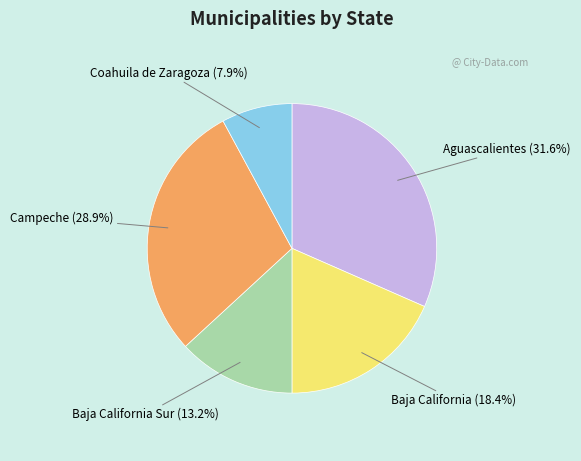

To the nearest percent, what portion does Campeche represent?

29%